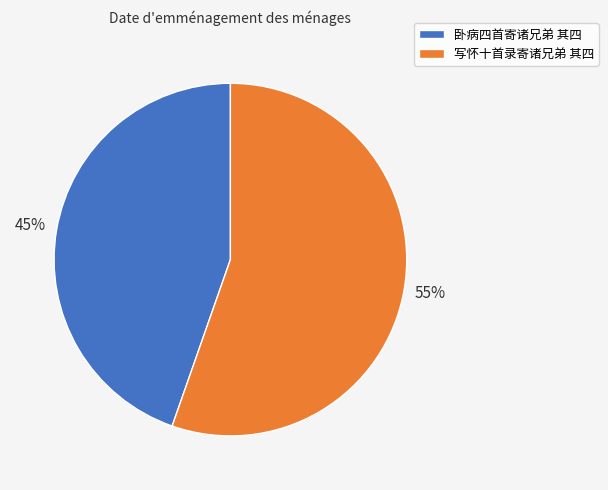

Between 卧病四首寄诸兄弟 其四 and 写怀十首录寄诸兄弟 其四, which is larger?

写怀十首录寄诸兄弟 其四